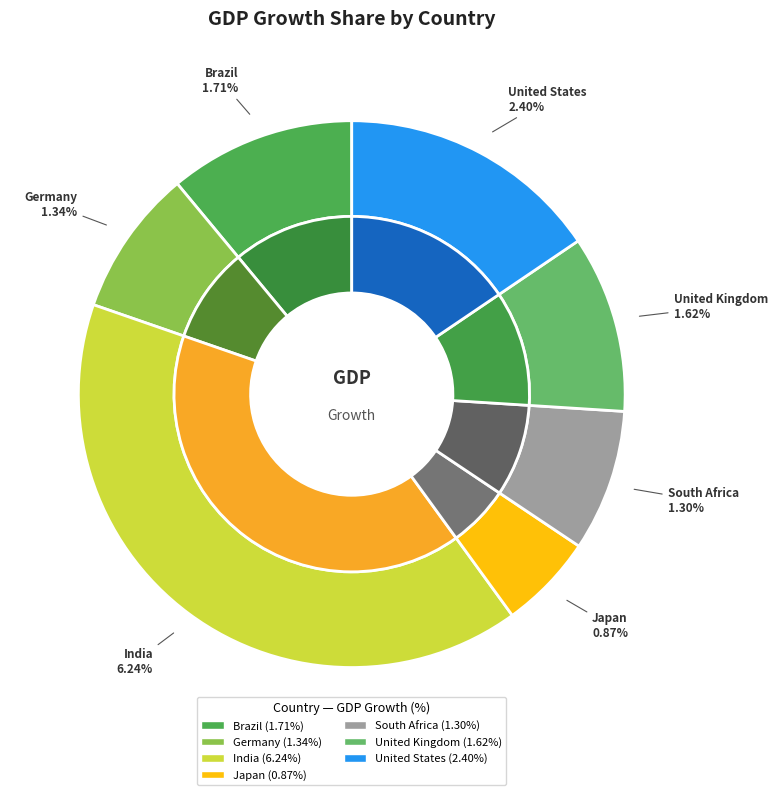

What percentage do Japan and Germany together represent?

14.3%